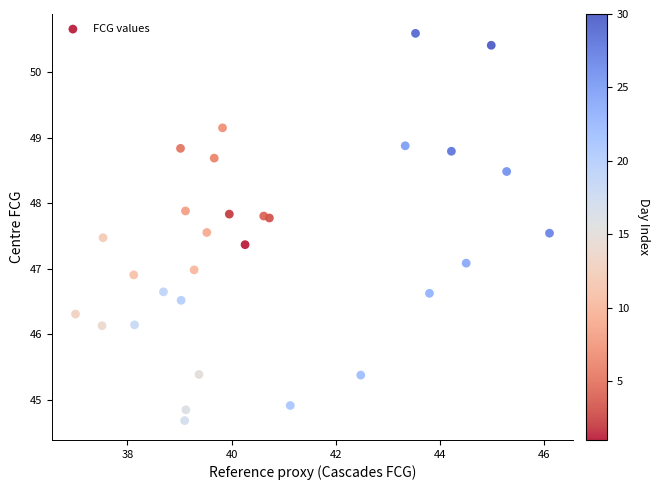

What is the range of Y values (max minus min)?

5.9